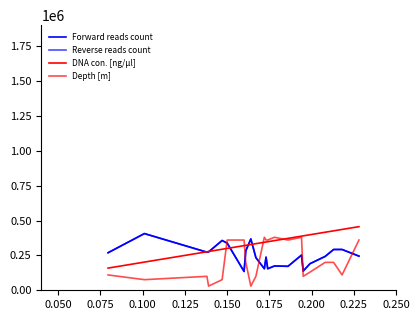

What is the highest value of the Depth [m] series?

380000